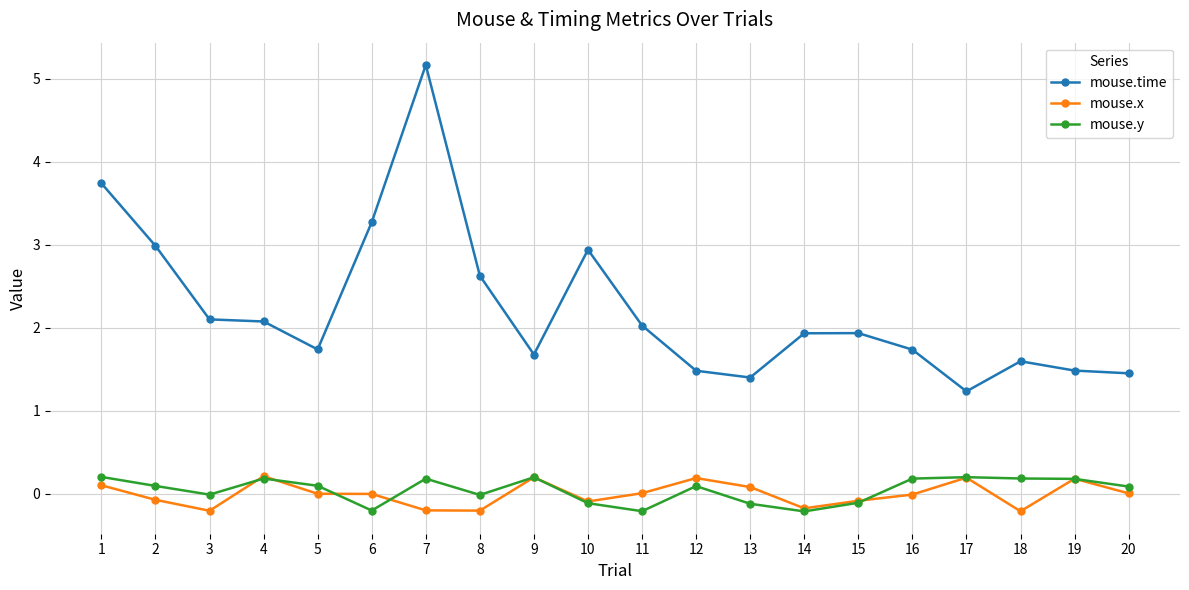

How many data points does each series have?

20